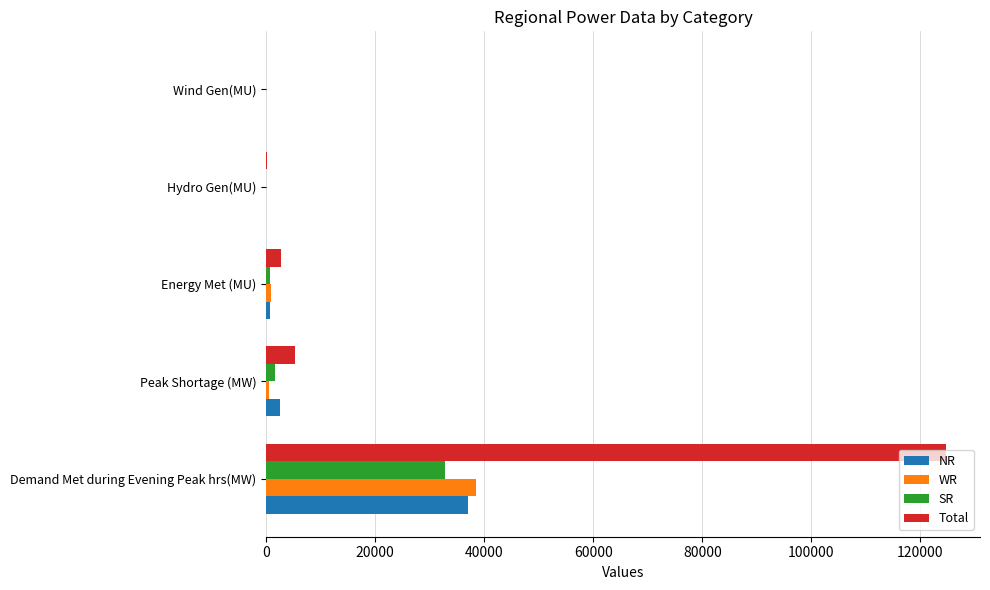

Which series has the largest total across all categories?

Total